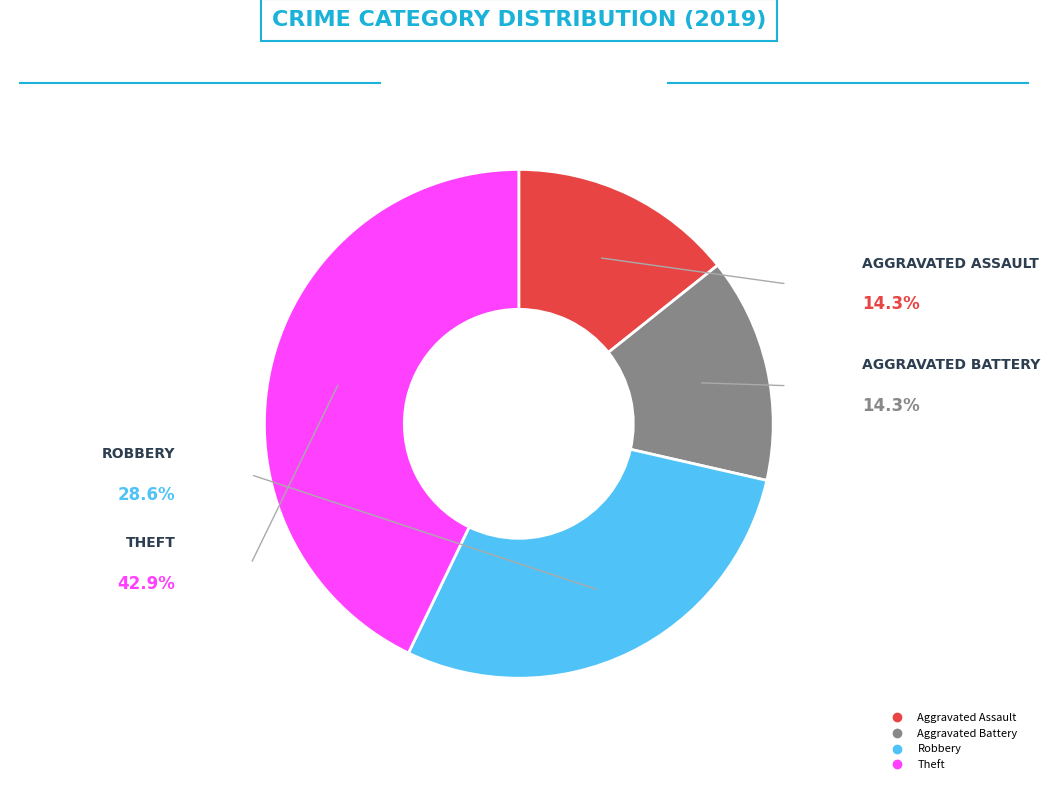

Which has a higher value, Robbery or Aggravated Battery?

Robbery